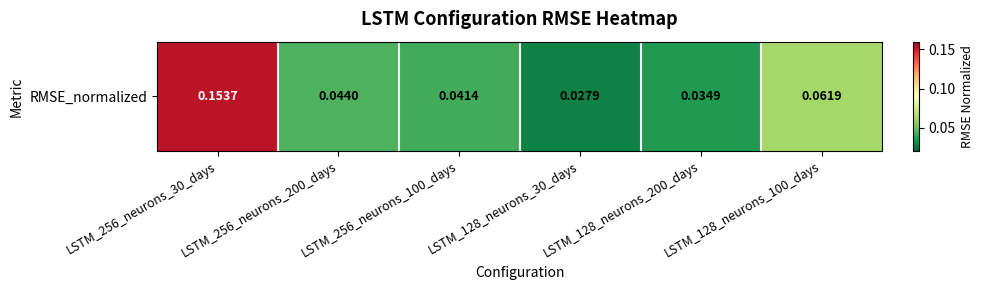

Between LSTM_256_neurons_30_days and LSTM_128_neurons_100_days, which is larger?

LSTM_256_neurons_30_days